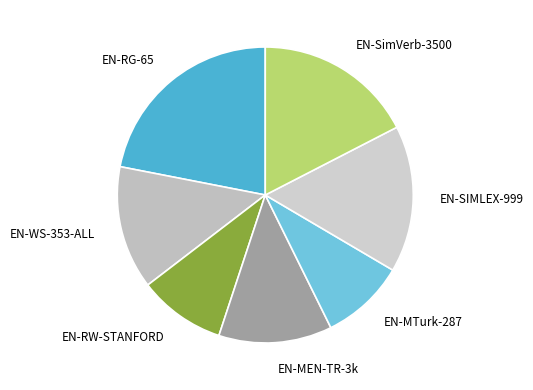

How many segments does this pie chart have?

7